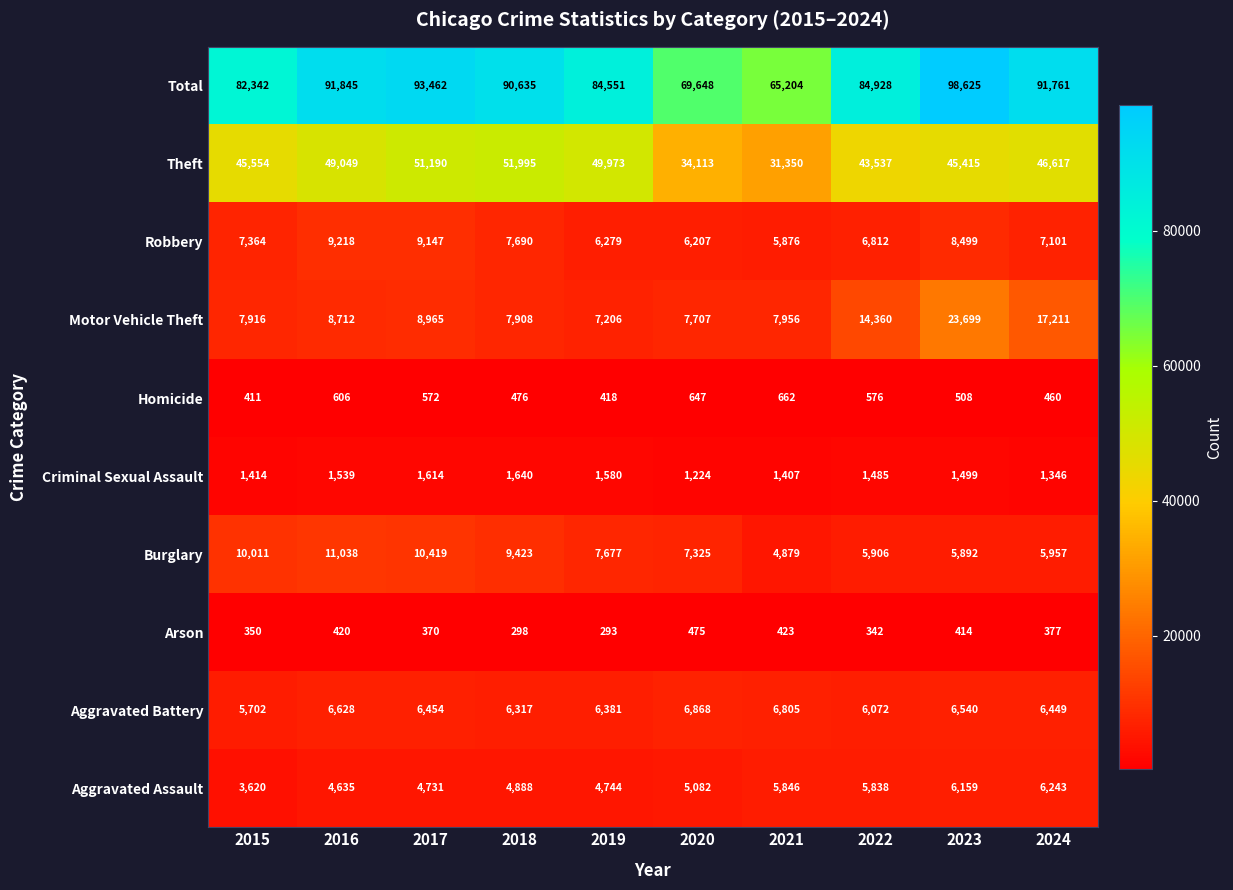

Which series has the largest total across all categories?

Total